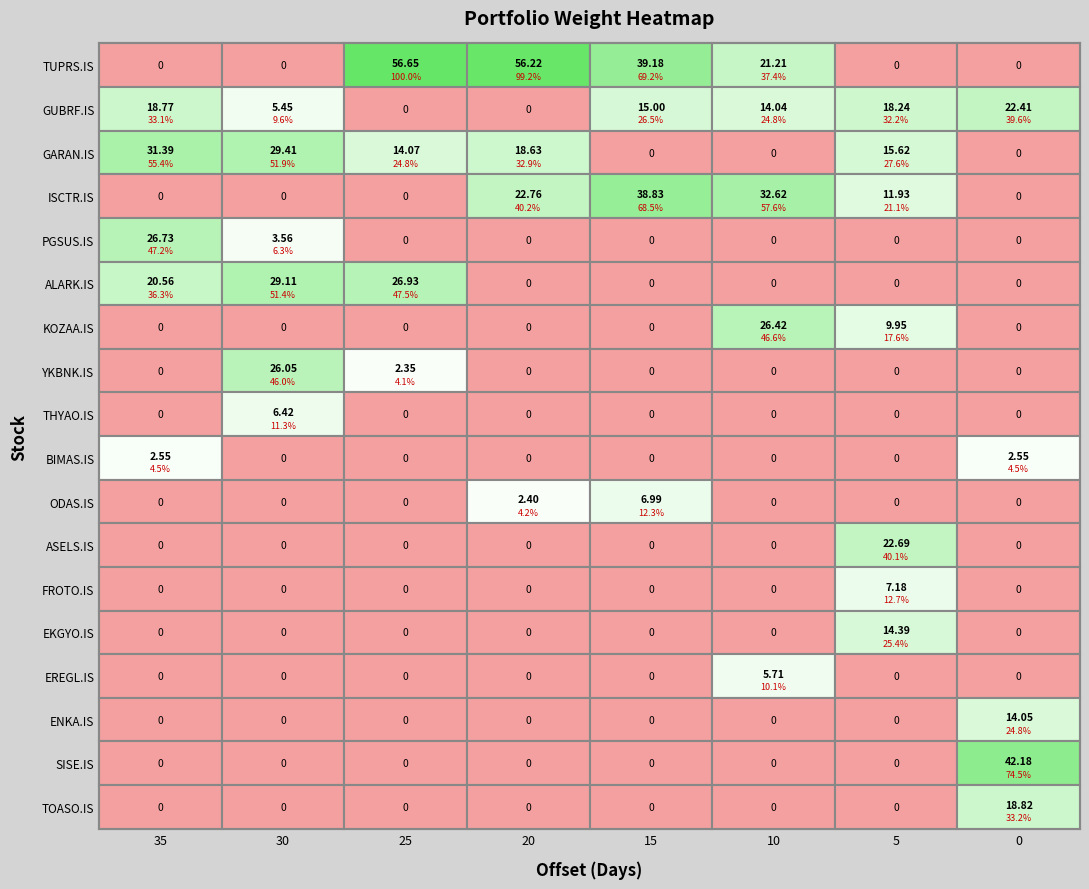

Is it true that ALARK.IS equals 0.0 at 3?

True